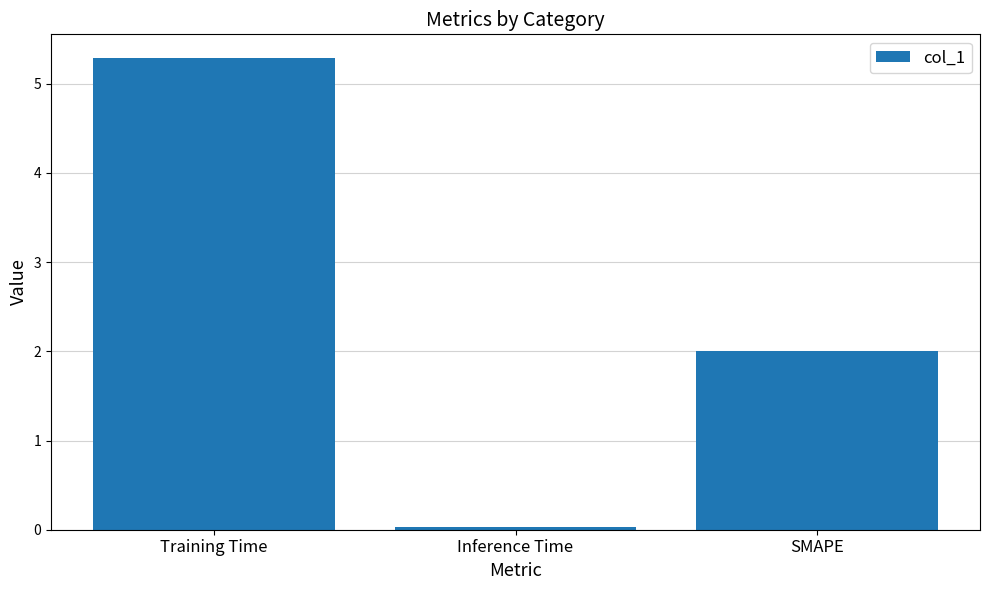

What is the sum of all values?

7.3